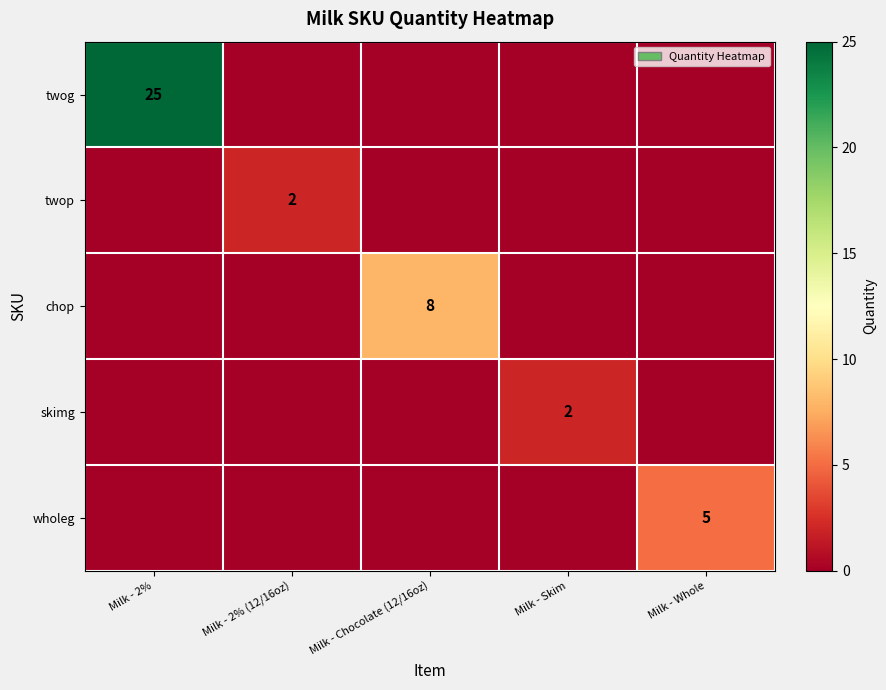

True or false: chop has a value of 2 at Milk - Chocolate (12/16oz).

False